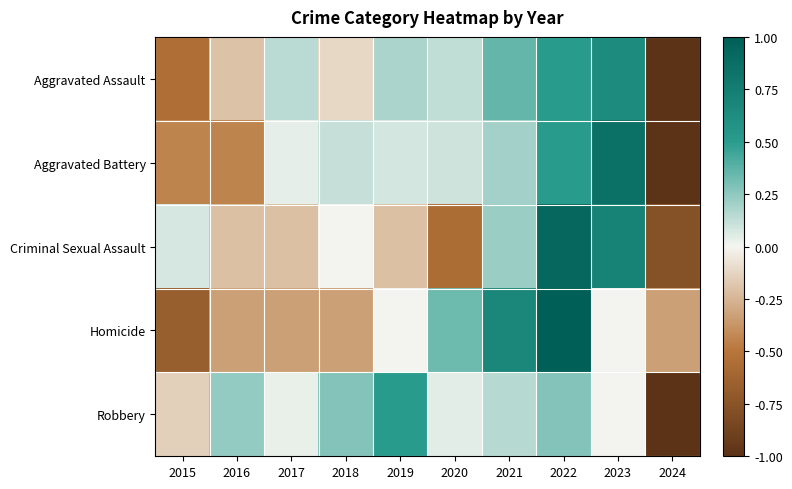

Reading right to left, list all the values displayed in this chart.

Aggravated Assault: 2024=-1.0	2023=0.6	2022=0.5	2021=0.4	2020=0.1	2019=0.2	2018=-0.1	2017=0.1	2016=-0.2	2015=-0.6
Aggravated Battery: 2024=-1.0	2023=0.9	2022=0.5	2021=0.2	2020=0.1	2019=0.1	2018=0.1	2017=0.0	2016=-0.4	2015=-0.4
Criminal Sexual Assault: 2024=-0.8	2023=0.7	2022=0.9	2021=0.2	2020=-0.6	2019=-0.2	2018=0.0	2017=-0.2	2016=-0.2	2015=0.1
Homicide: 2024=-0.3	2023=0.0	2022=1.0	2021=0.7	2020=0.3	2019=0.0	2018=-0.3	2017=-0.3	2016=-0.3	2015=-0.7
Robbery: 2024=-1.0	2023=0.0	2022=0.3	2021=0.2	2020=0.0	2019=0.5	2018=0.3	2017=0.0	2016=0.2	2015=-0.1